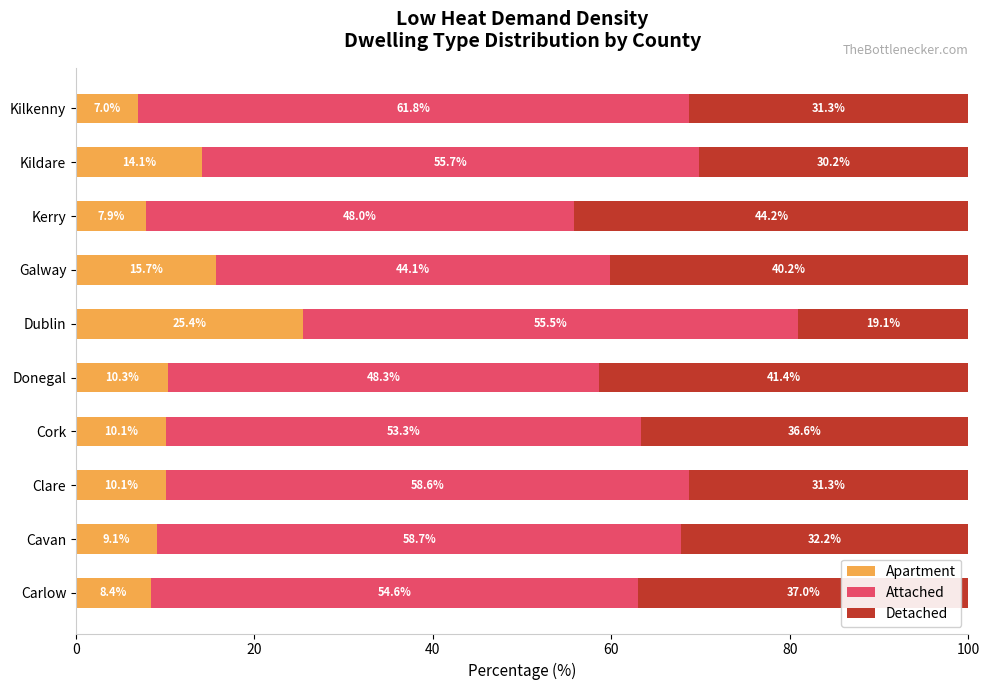

The value of Apartment at Kerry is 7.9. True or false?

True